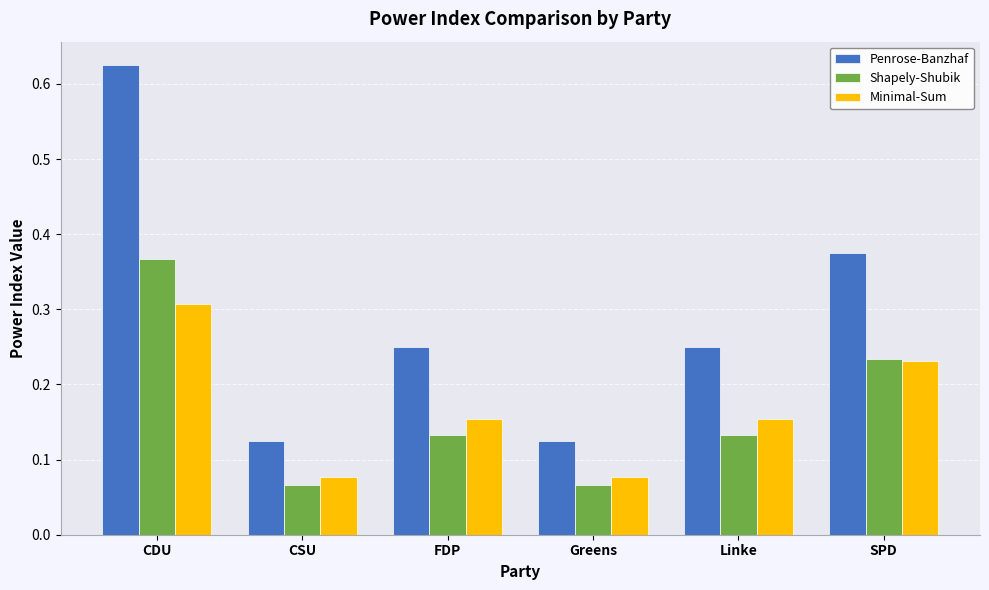

What is the sum of all Minimal-Sum values?

1.0